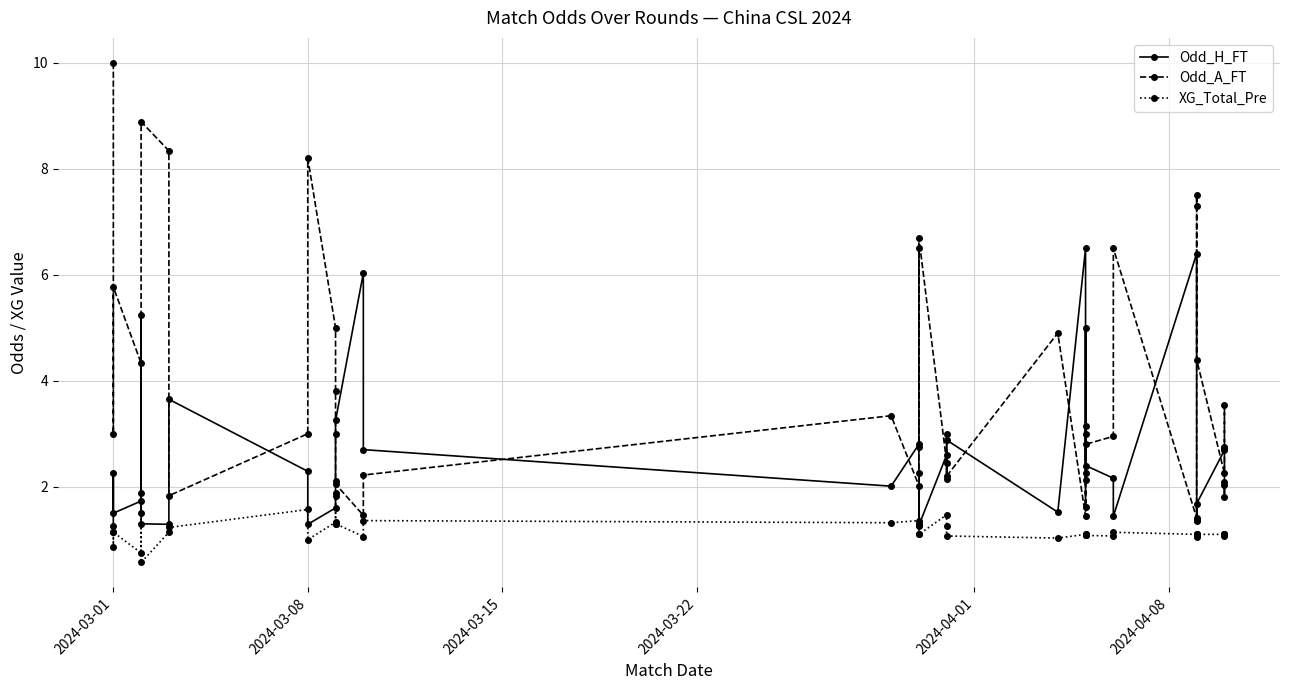

What is the average value of the Odd_H_FT series?

2.5